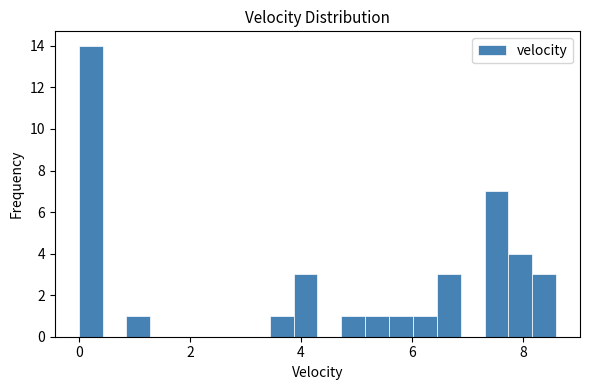

Around what value on the x-axis is the tallest bar? Give the approximate position of its centre, as read against the axis.

0.2